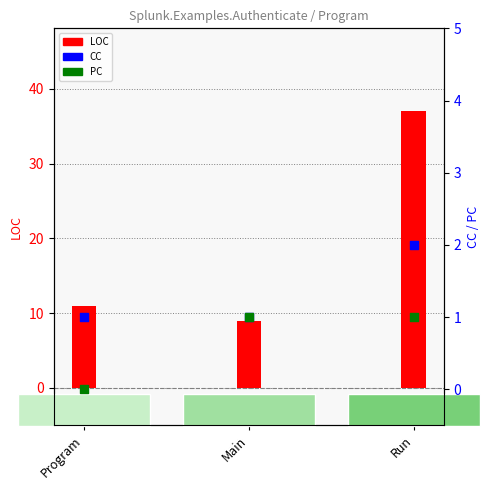

Which series has the largest total across all categories?

LOC